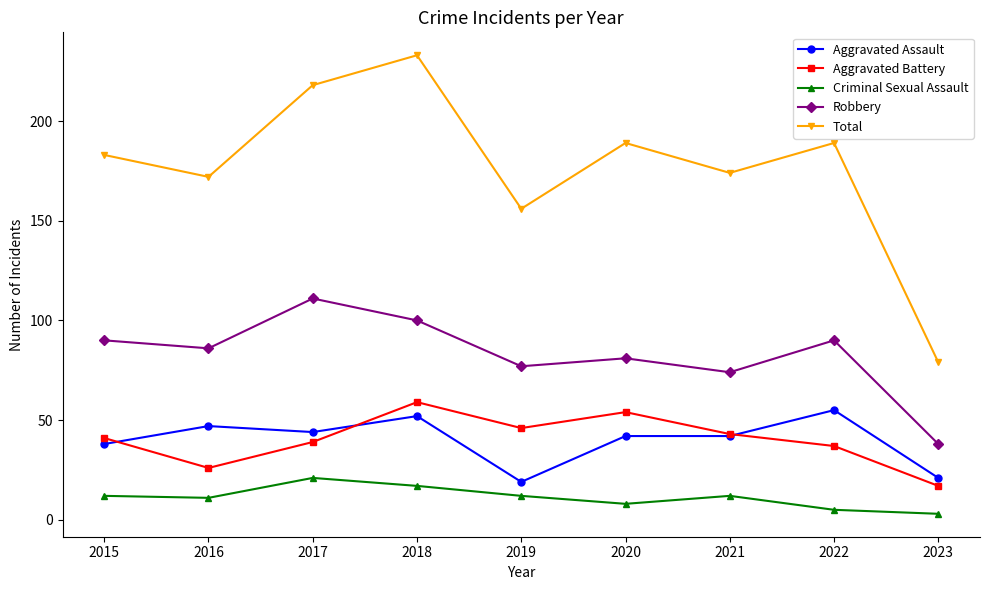

List the series in order of their peak value, highest first.

Total, Robbery, Aggravated Battery, Aggravated Assault, Criminal Sexual Assault